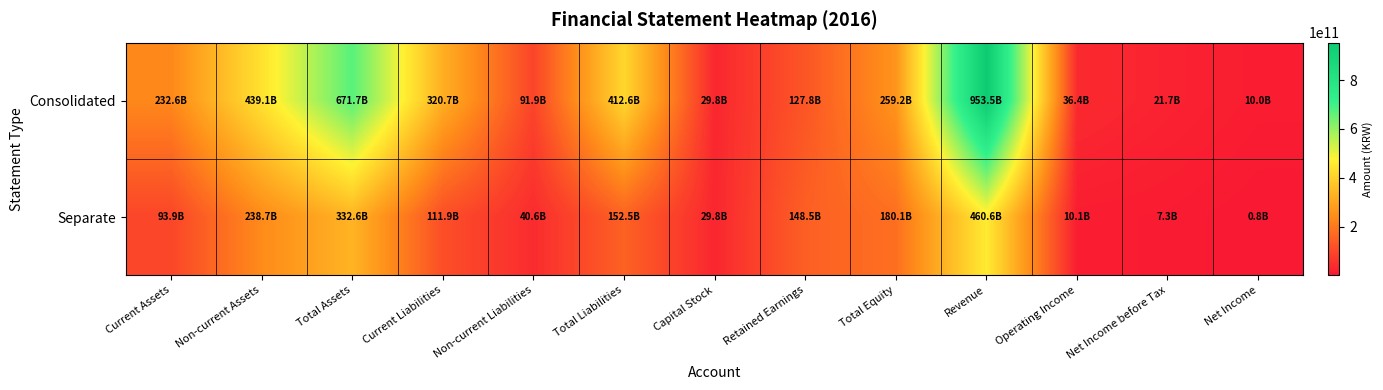

Reading left to right, extract all data points from this chart.

Consolidated: Current Assets=232598729354	Non-current Assets=439145092516	Total Assets=671743821870	Current Liabilities=320683821914	Non-current Liabilities=91902816079	Total Liabilities=412586637993	Capital Stock=29821775000	Retained Earnings=127801377141	Total Equity=259157183877	Revenue=953549612534	Operating Income=36443873617	Net Income before Tax=21692596340	Net Income=10020556276
Separate: Current Assets=93856194112	Non-current Assets=238702937682	Total Assets=332559131794	Current Liabilities=111903395204	Non-current Liabilities=40578765438	Total Liabilities=152482160642	Capital Stock=29821775000	Retained Earnings=148491884615	Total Equity=180076971152	Revenue=460627065074	Operating Income=10065680866	Net Income before Tax=7321854491	Net Income=785492756